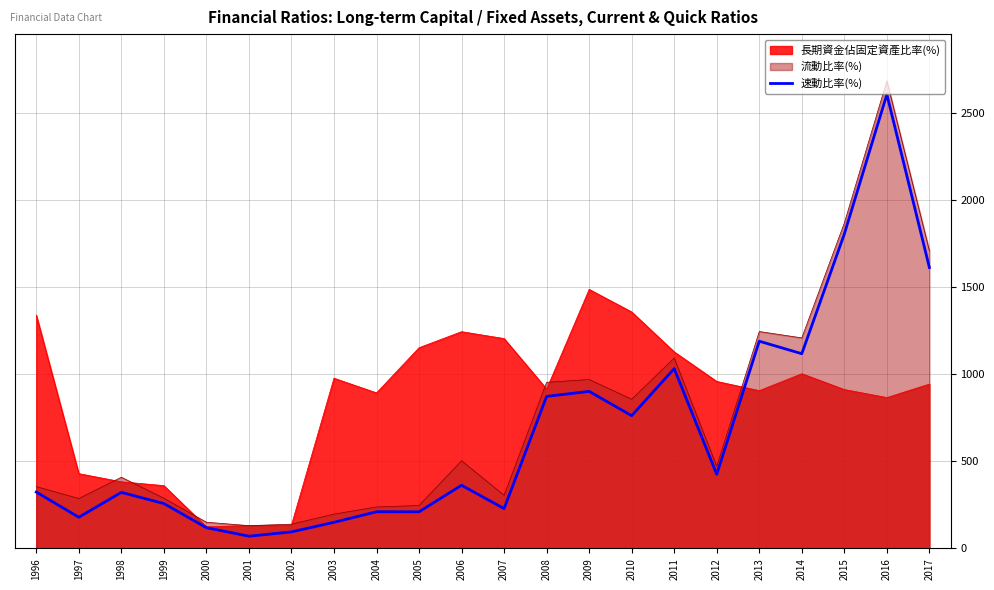

How many lines are shown in the chart?

3